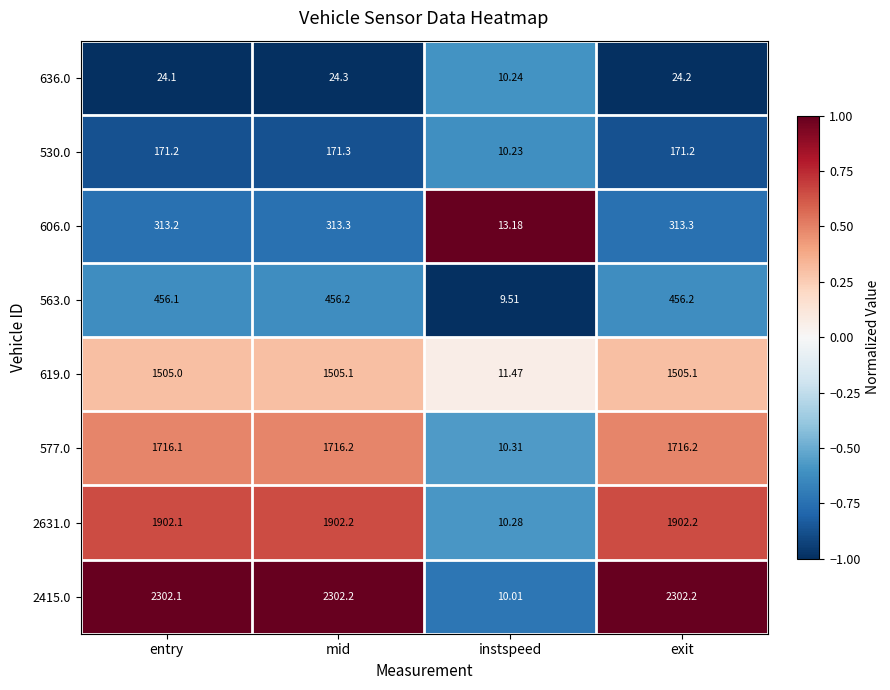

What is the difference between the highest and lowest values at mid?

2277.9